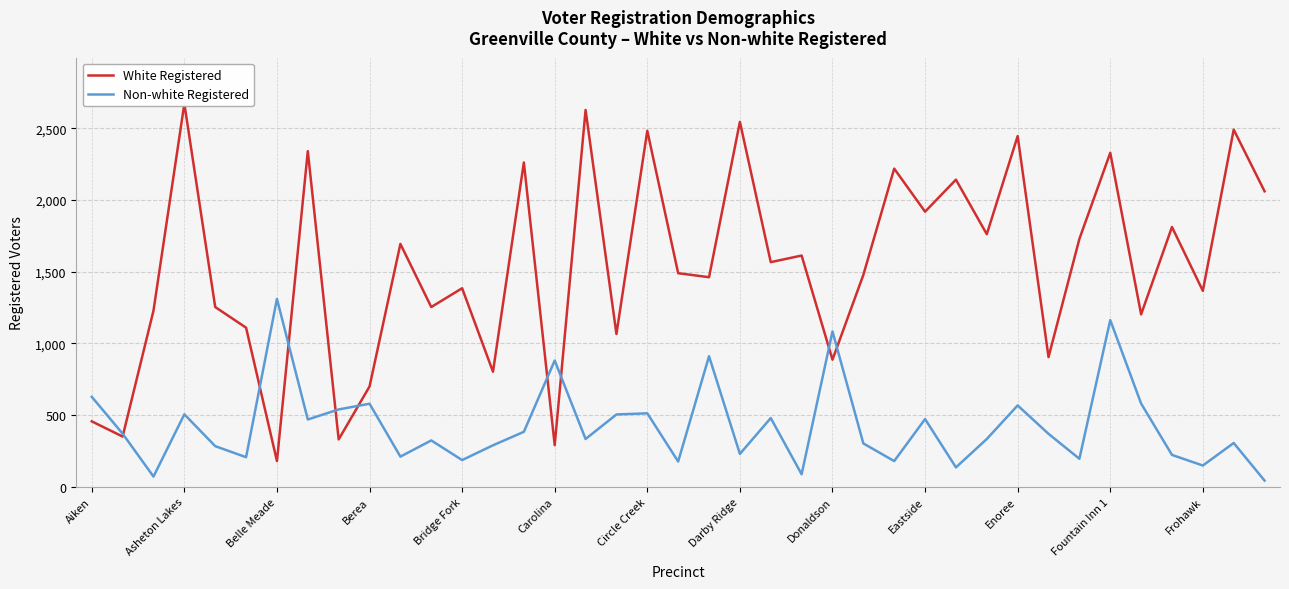

The White Registered series shows 456 at Aiken. True or false?

True